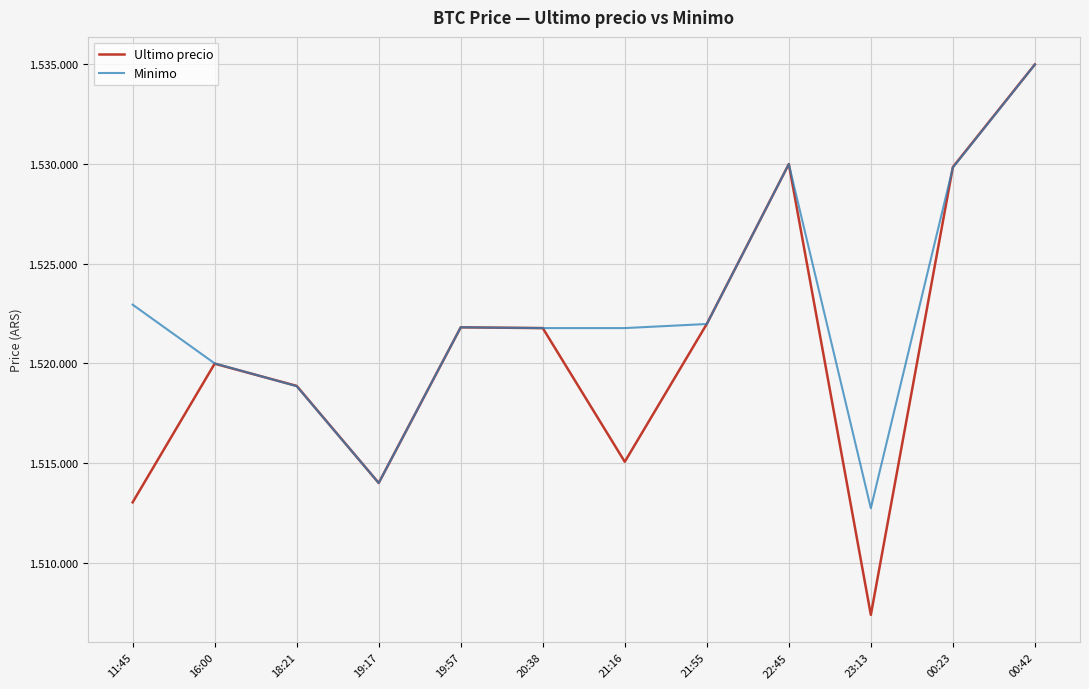

Does the chart have visible grid lines?

Yes